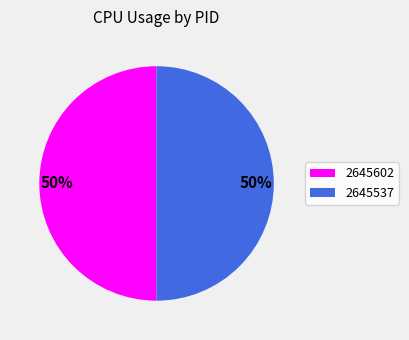

What percentage is the 2645537 slice, to the nearest percent?

50%